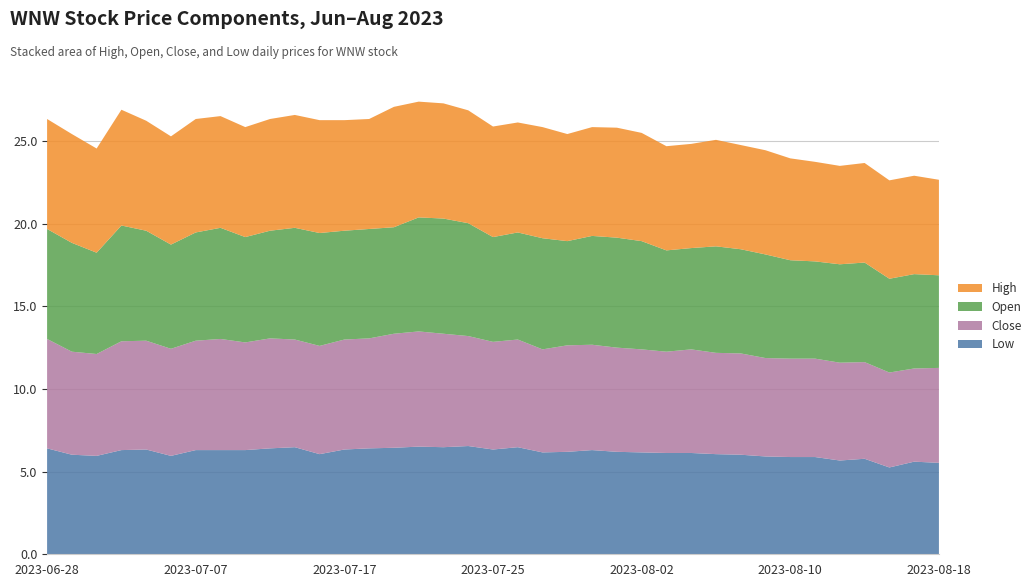

Reading left to right, what are all the values shown in this chart?

Close: 2023-06-28=6.6	2023-06-29=6.2	2023-06-30=6.2	2023-07-03=6.6	2023-07-05=6.6	2023-07-06=6.5	2023-07-07=6.6	2023-07-10=6.7	2023-07-11=6.5	2023-07-12=6.7	2023-07-13=6.5	2023-07-14=6.5	2023-07-17=6.7	2023-07-18=6.7	2023-07-19=6.9	2023-07-20=7.0	2023-07-21=6.9	2023-07-24=6.7	2023-07-25=6.5	2023-07-26=6.5	2023-07-27=6.2	2023-07-28=6.4	2023-07-31=6.4	2023-08-01=6.3	2023-08-02=6.2	2023-08-03=6.1	2023-08-04=6.3	2023-08-07=6.1	2023-08-08=6.1	2023-08-09=5.9	2023-08-10=5.9	2023-08-11=5.9	2023-08-14=5.9	2023-08-15=5.8	2023-08-16=5.7	2023-08-17=5.6	2023-08-18=5.7
Low: 2023-06-28=6.4	2023-06-29=6.0	2023-06-30=5.9	2023-07-03=6.3	2023-07-05=6.3	2023-07-06=5.9	2023-07-07=6.3	2023-07-10=6.3	2023-07-11=6.3	2023-07-12=6.4	2023-07-13=6.5	2023-07-14=6.1	2023-07-17=6.3	2023-07-18=6.4	2023-07-19=6.4	2023-07-20=6.5	2023-07-21=6.5	2023-07-24=6.5	2023-07-25=6.3	2023-07-26=6.5	2023-07-27=6.2	2023-07-28=6.2	2023-07-31=6.3	2023-08-01=6.2	2023-08-02=6.2	2023-08-03=6.1	2023-08-04=6.1	2023-08-07=6.1	2023-08-08=6.0	2023-08-09=5.9	2023-08-10=5.9	2023-08-11=5.9	2023-08-14=5.7	2023-08-15=5.8	2023-08-16=5.2	2023-08-17=5.6	2023-08-18=5.5
Open: 2023-06-28=6.7	2023-06-29=6.6	2023-06-30=6.1	2023-07-03=7.0	2023-07-05=6.7	2023-07-06=6.3	2023-07-07=6.5	2023-07-10=6.7	2023-07-11=6.4	2023-07-12=6.5	2023-07-13=6.8	2023-07-14=6.8	2023-07-17=6.6	2023-07-18=6.6	2023-07-19=6.4	2023-07-20=6.9	2023-07-21=7.0	2023-07-24=6.8	2023-07-25=6.3	2023-07-26=6.5	2023-07-27=6.7	2023-07-28=6.3	2023-07-31=6.6	2023-08-01=6.7	2023-08-02=6.5	2023-08-03=6.1	2023-08-04=6.1	2023-08-07=6.4	2023-08-08=6.3	2023-08-09=6.3	2023-08-10=5.9	2023-08-11=5.9	2023-08-14=5.9	2023-08-15=6.0	2023-08-16=5.7	2023-08-17=5.7	2023-08-18=5.6
High: 2023-06-28=6.7	2023-06-29=6.6	2023-06-30=6.3	2023-07-03=7.0	2023-07-05=6.7	2023-07-06=6.5	2023-07-07=6.9	2023-07-10=6.8	2023-07-11=6.7	2023-07-12=6.8	2023-07-13=6.8	2023-07-14=6.8	2023-07-17=6.7	2023-07-18=6.7	2023-07-19=7.3	2023-07-20=7.0	2023-07-21=7.0	2023-07-24=6.8	2023-07-25=6.7	2023-07-26=6.7	2023-07-27=6.7	2023-07-28=6.5	2023-07-31=6.6	2023-08-01=6.7	2023-08-02=6.5	2023-08-03=6.3	2023-08-04=6.3	2023-08-07=6.4	2023-08-08=6.3	2023-08-09=6.3	2023-08-10=6.2	2023-08-11=6.0	2023-08-14=5.9	2023-08-15=6.0	2023-08-16=5.9	2023-08-17=5.9	2023-08-18=5.8